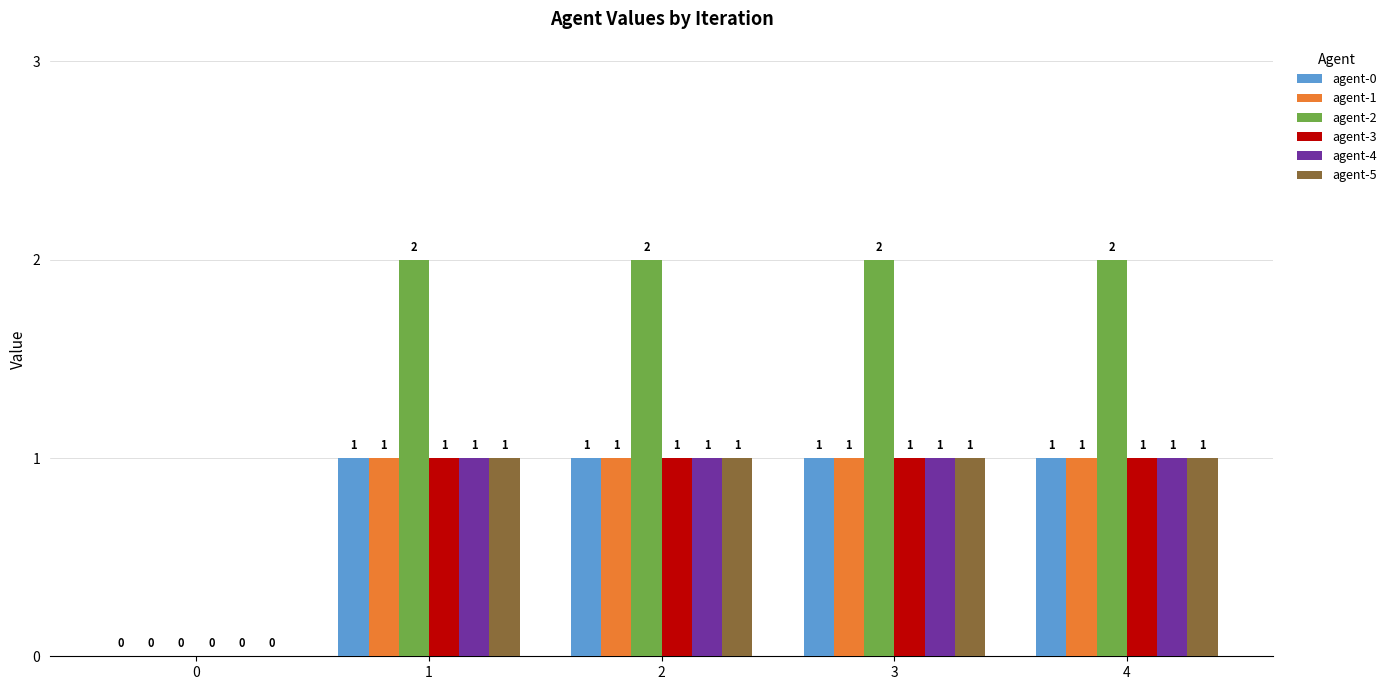

What are all the series names shown in the legend?

agent-0, agent-1, agent-2, agent-3, agent-4, agent-5